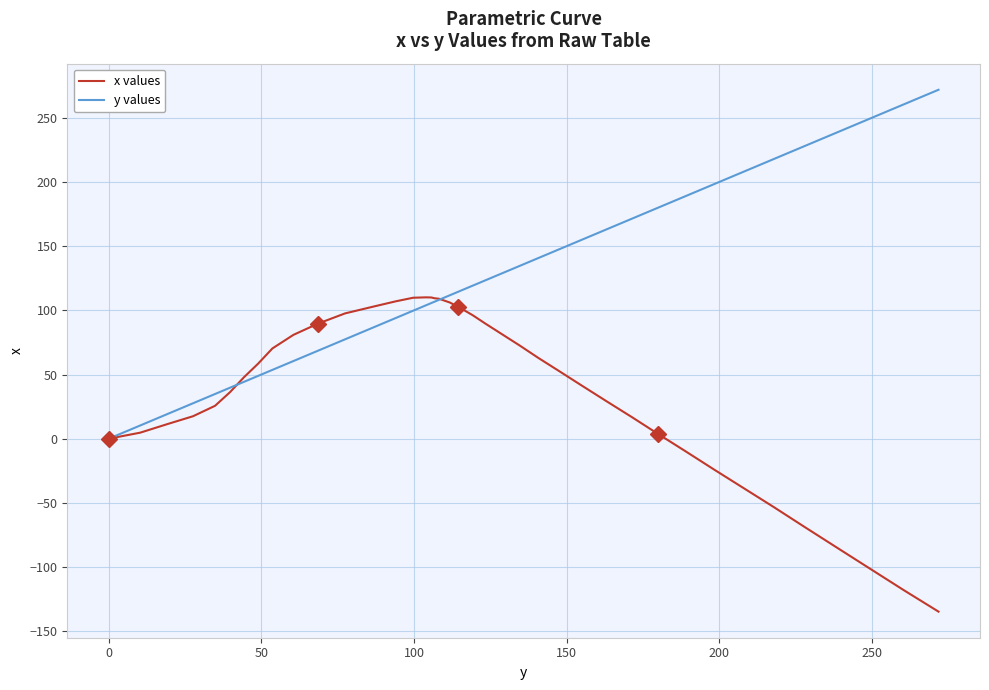

Which series has the largest total across all categories?

y values